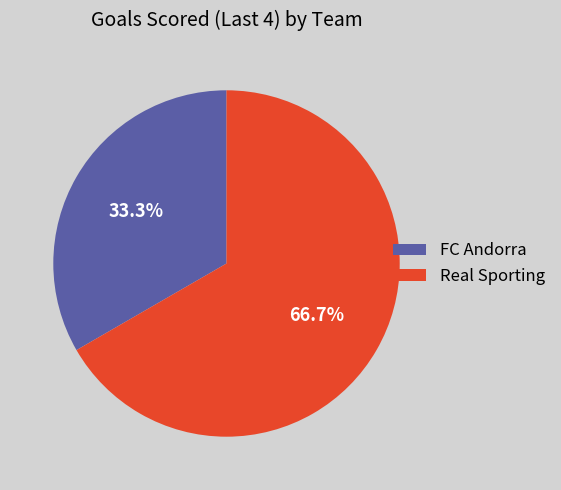

Combined, what portion of the pie is FC Andorra and Real Sporting?

100.0%